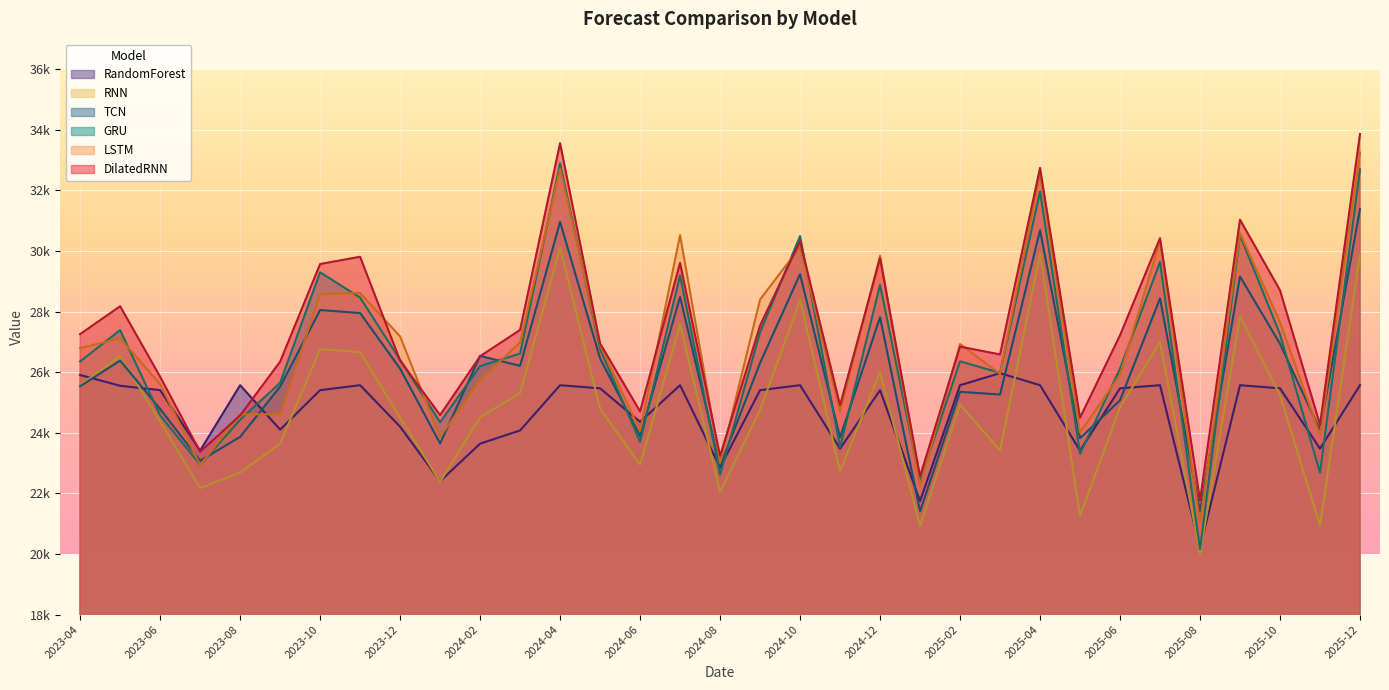

What are all the series names shown in the legend?

RandomForest, RNN, TCN, GRU, LSTM, DilatedRNN